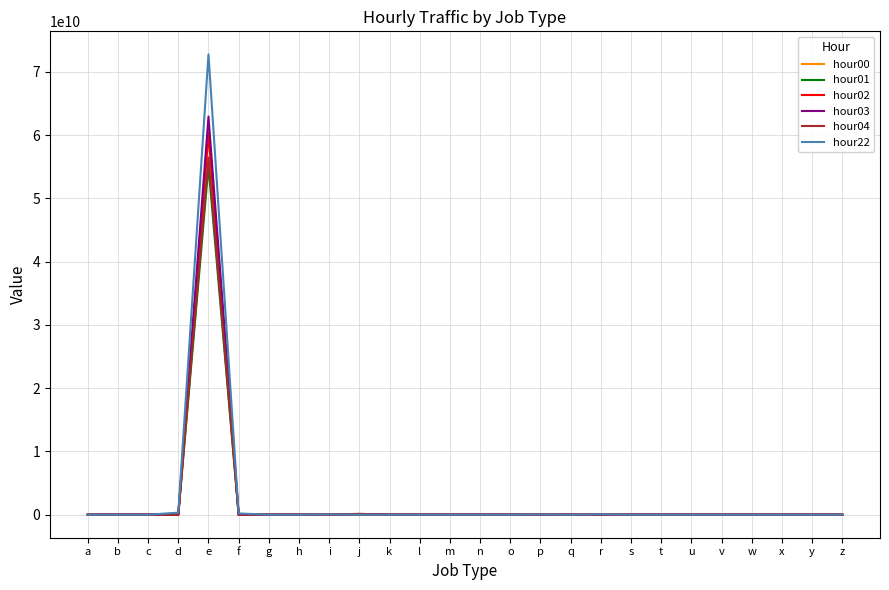

The hour01 series shows -25776647680 at q. True or false?

False